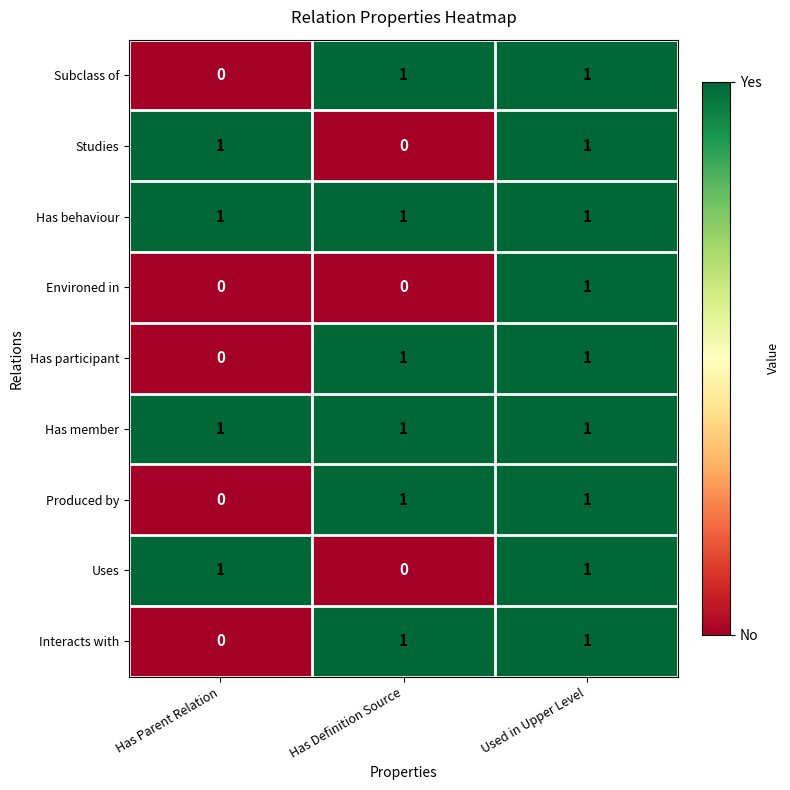

True or false: Has member has a value of 1 at Has Definition Source.

True